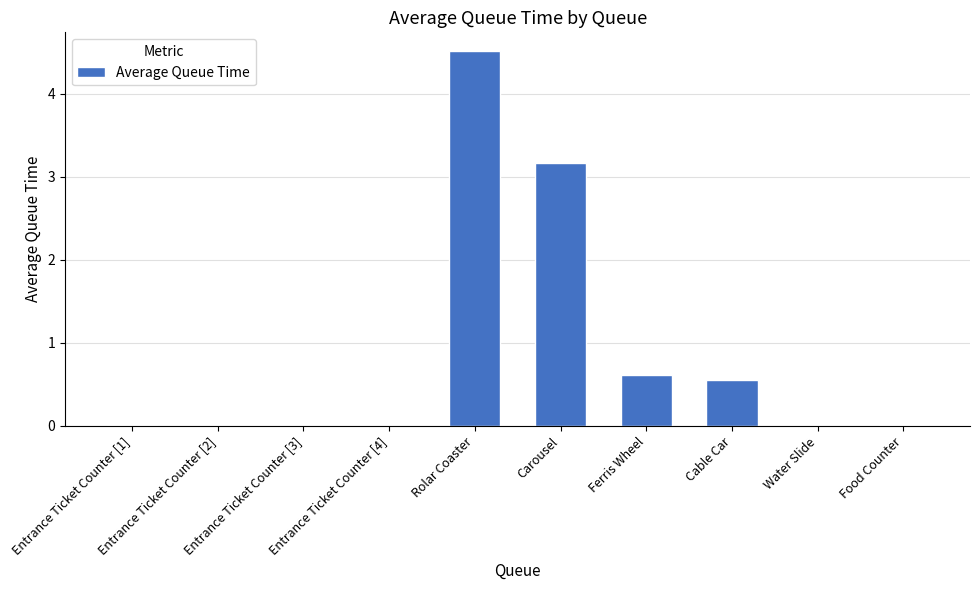

Does the chart contain stacked bars?

No